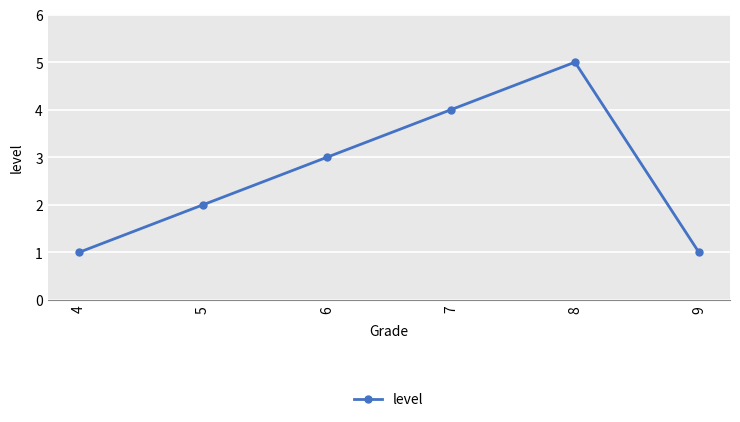

Which category has the highest value across all series?

8